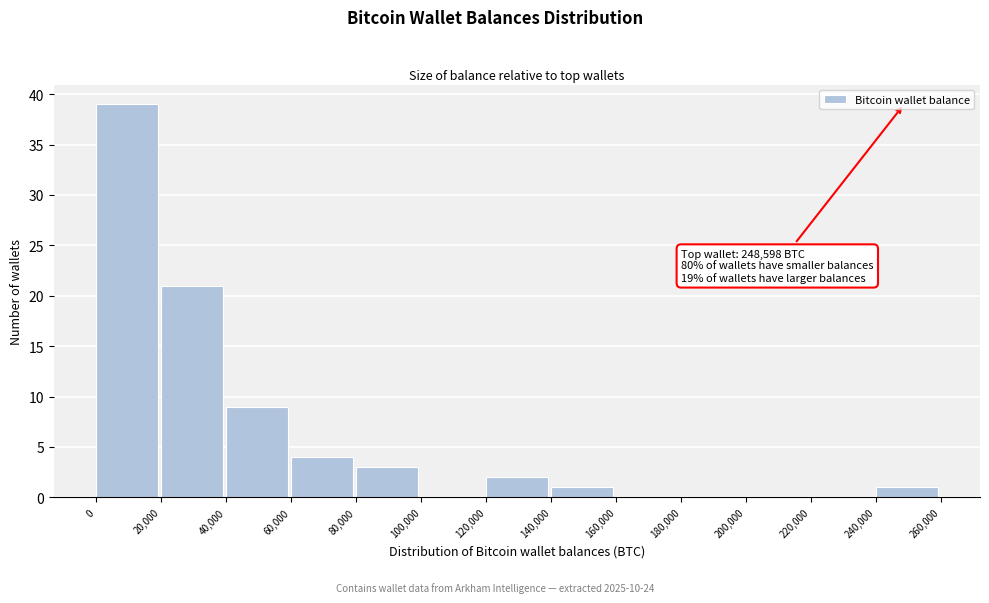

Which range on the x-axis has the tallest bar?

0 to 20,000